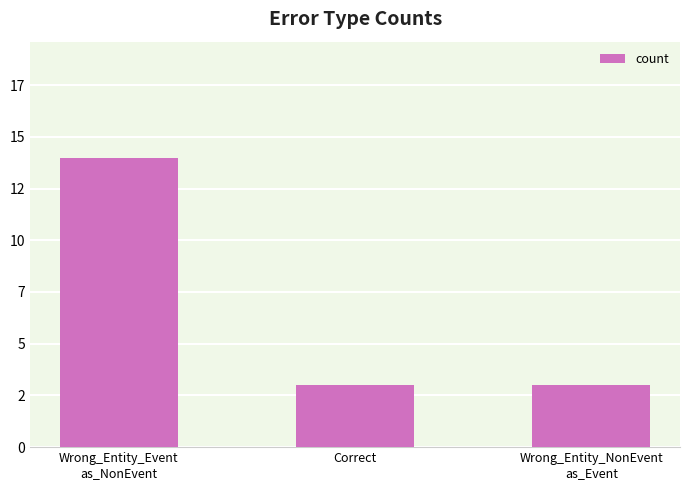

Are the bars horizontal?

No